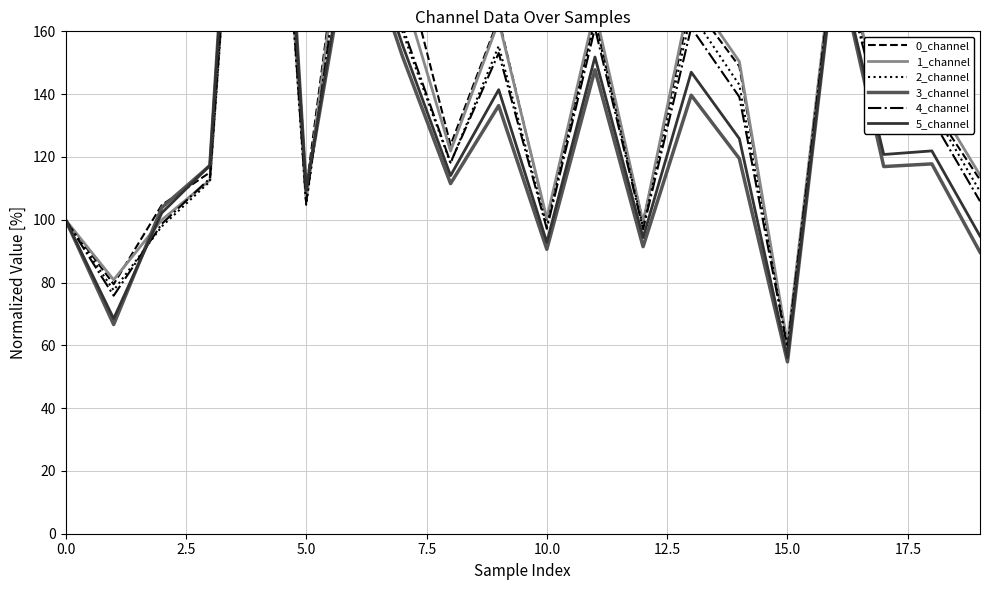

What is the label of the 11th point from the right?

9